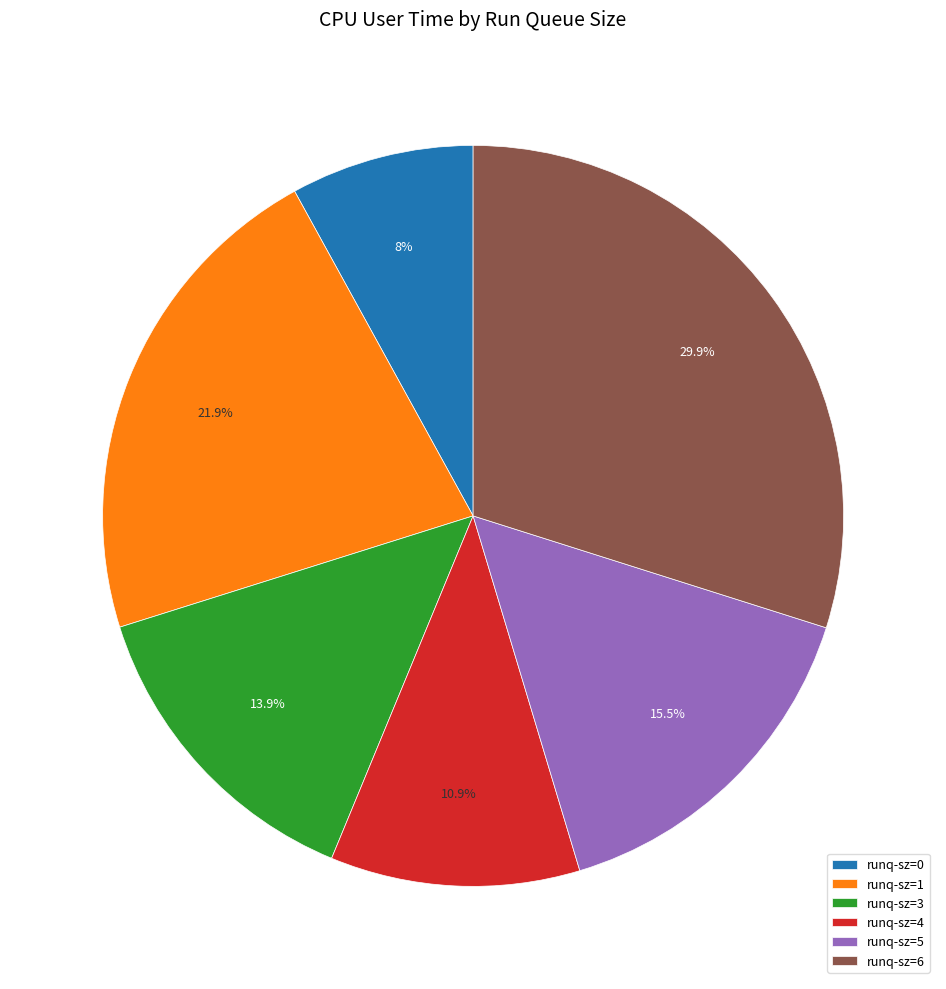

Is runq-sz=1 the majority of the pie?

No